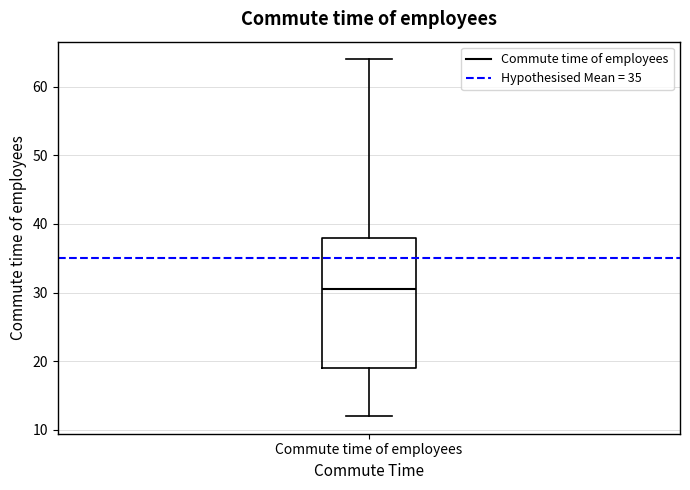

Where does the upper whisker of the box for Commute time of employees end on the y-axis? The values are not printed on the chart, so give them approximately, as read against the axis.

64